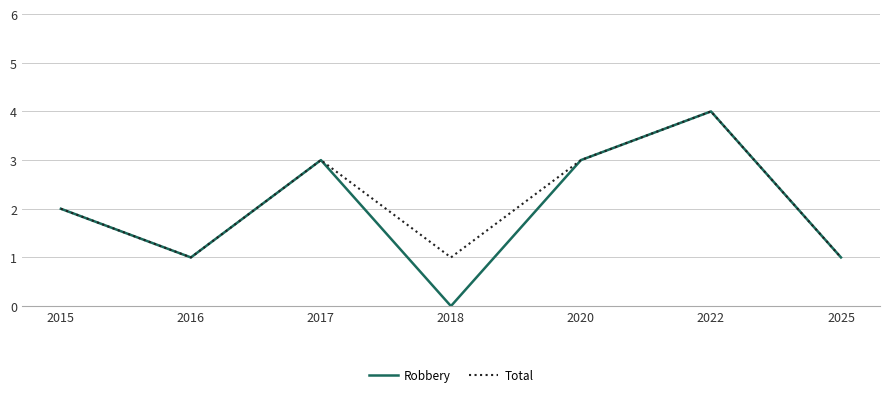

What is the sum of the Robbery values at 2015 and 2017?

5